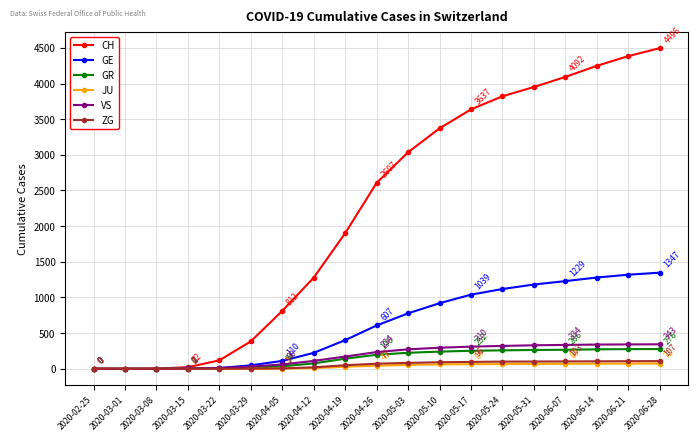

What is the sum of all CH values?

42160